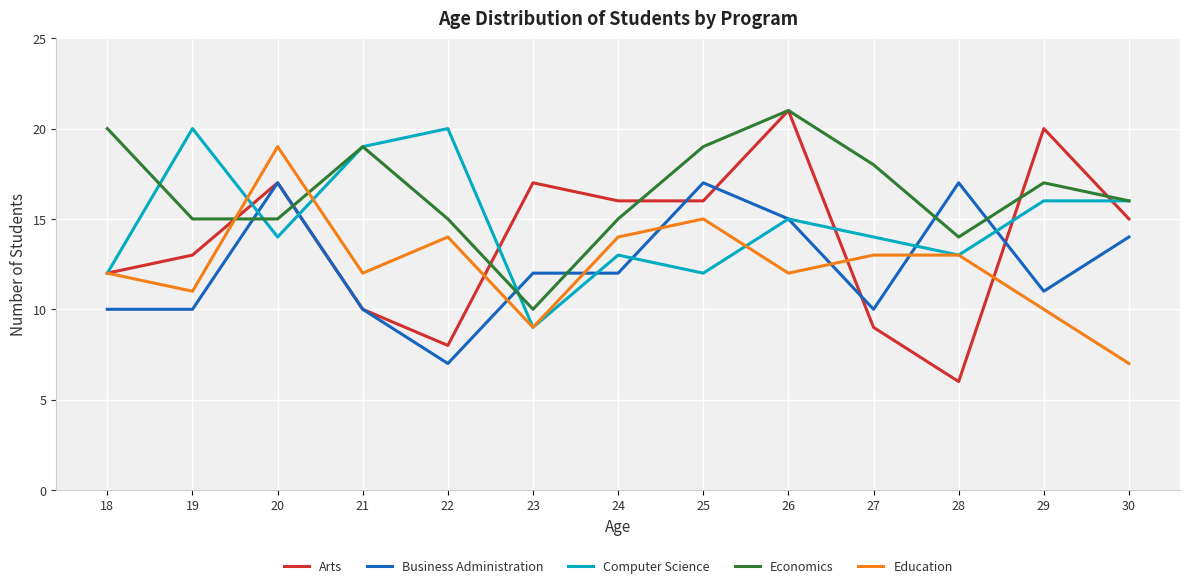

Reading left to right, list all the values displayed in this chart.

Arts: 12	13	17	10	8	17	16	16	21	9	6	20	15
Business Administration: 10	10	17	10	7	12	12	17	15	10	17	11	14
Computer Science: 12	20	14	19	20	9	13	12	15	14	13	16	16
Economics: 20	15	15	19	15	10	15	19	21	18	14	17	16
Education: 12	11	19	12	14	9	14	15	12	13	13	10	7